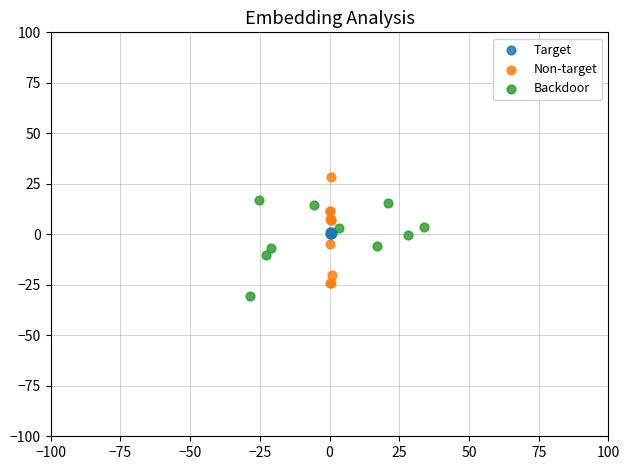

What are all the series names shown in the legend?

Target, Non-target, Backdoor